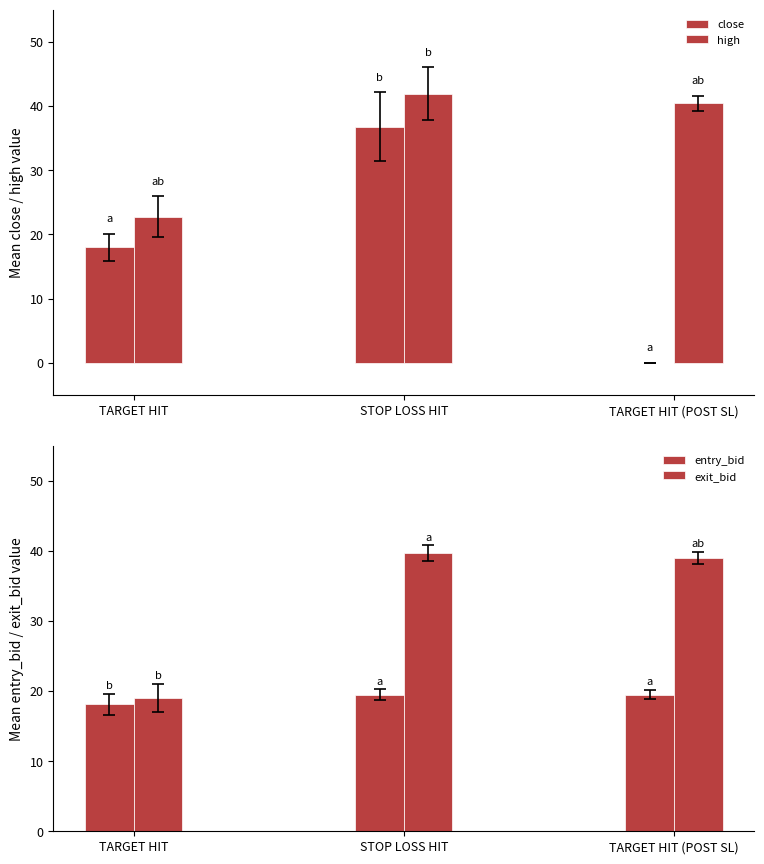

The high series shows 22.8 at TARGET HIT. True or false?

True